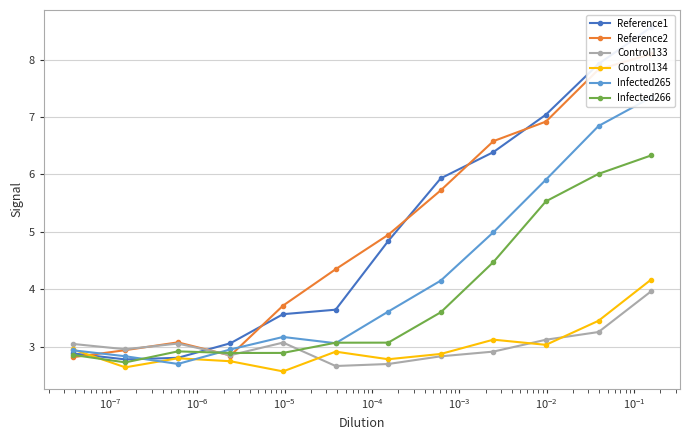

List the series in order of their peak value, lowest first.

Control133, Control134, Infected266, Infected265, Reference2, Reference1